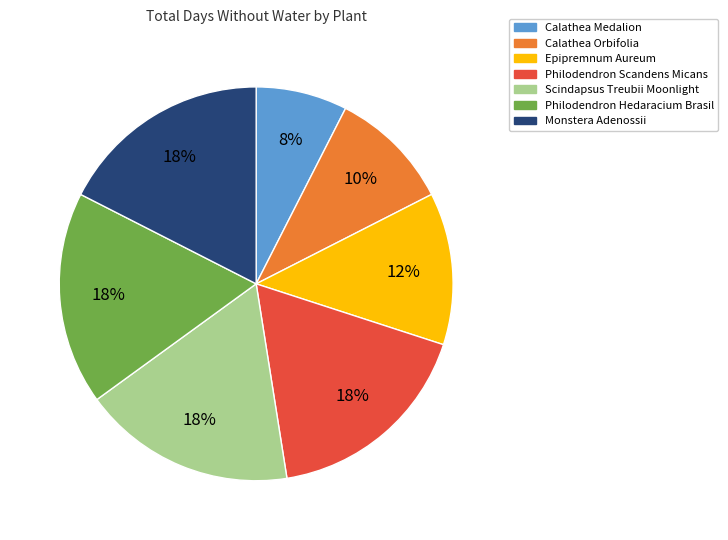

Is there a majority slice in this chart?

No